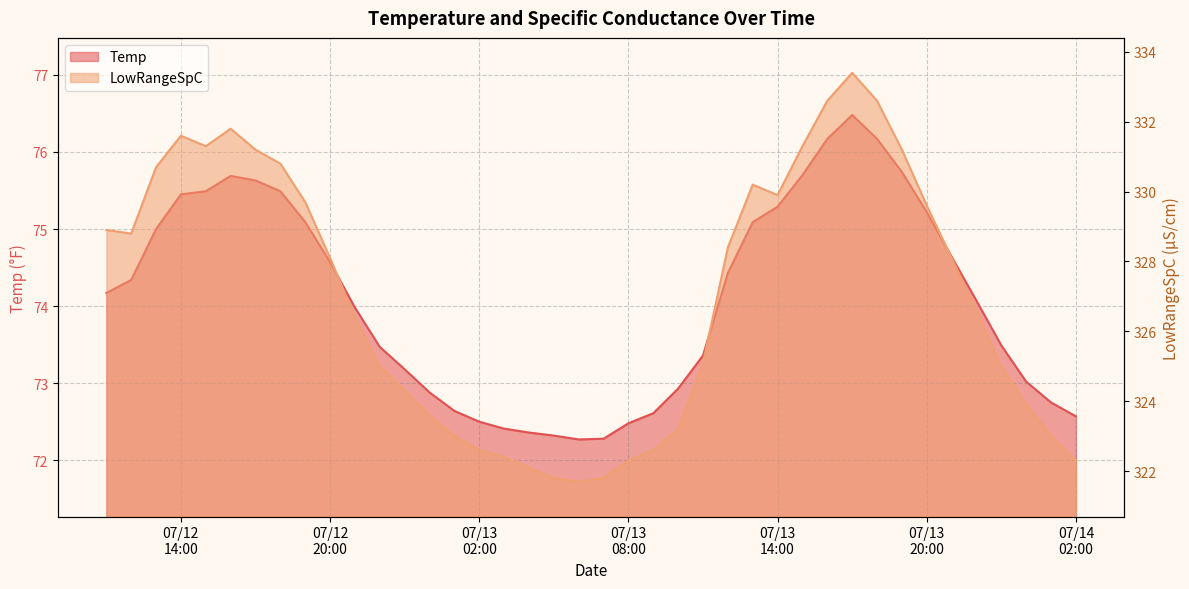

What is the value of the LowRangeSpC point at the 15th from the left?

323.0